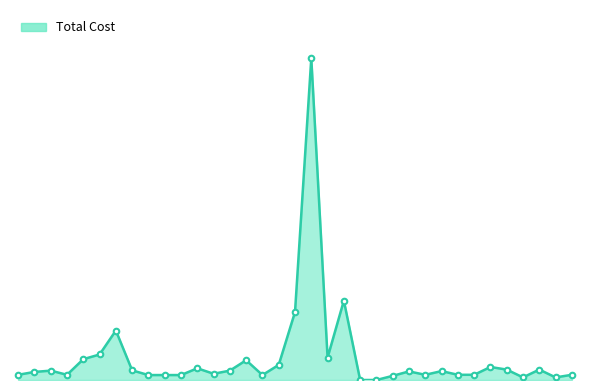

How many values exceed 0?

33